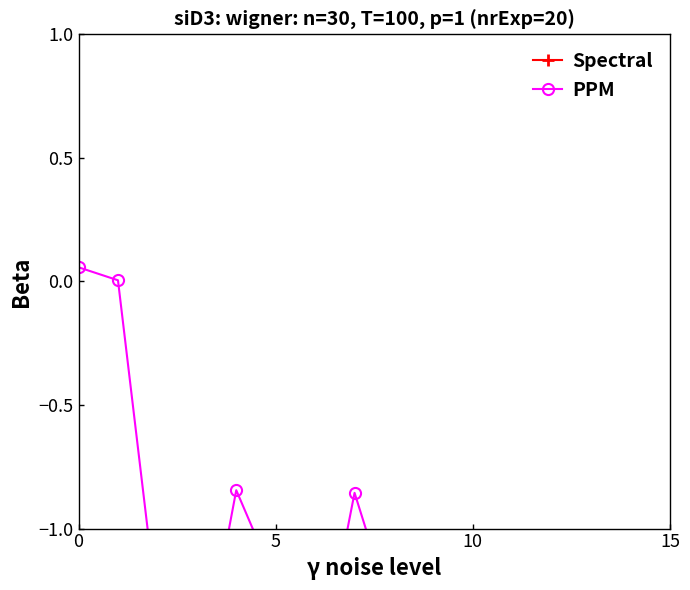

True or false: Spectral has more than 2 interior local peaks.

False